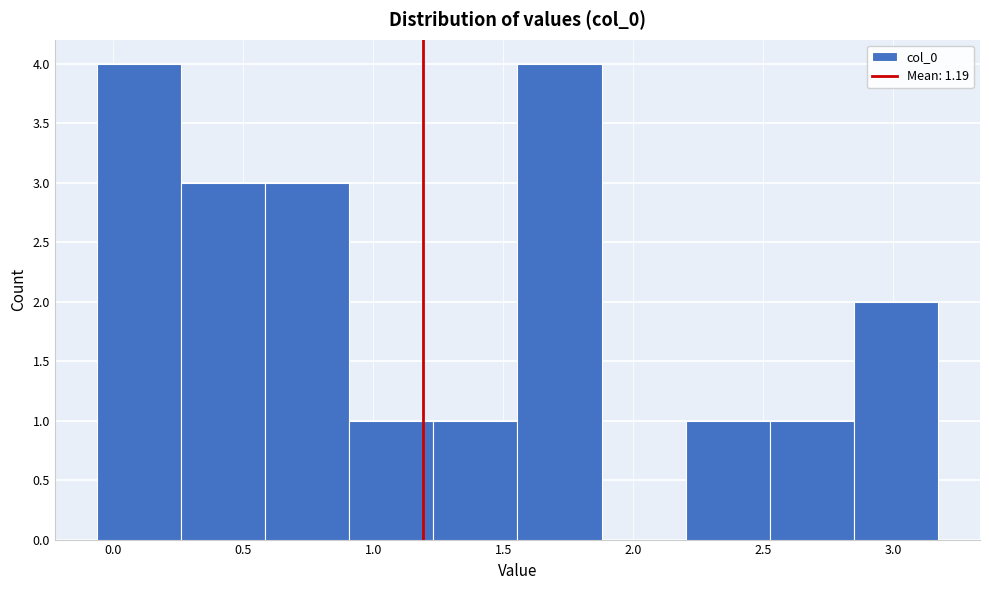

Reading left to right, transcribe this chart: for each bar, give the range it covers on the x-axis and its height. Neither the bar edges nor the heights are printed on the chart, so give them approximately, as read against the axes.

-0.05 to 0.25: 4
0.25 to 0.60: 3
0.60 to 0.90: 3
0.90 to 1.25: 1
1.25 to 1.55: 1
1.55 to 1.90: 4
1.90 to 2.20: 0
2.20 to 2.50: 1
2.50 to 2.85: 1
2.85 to 3.15: 2